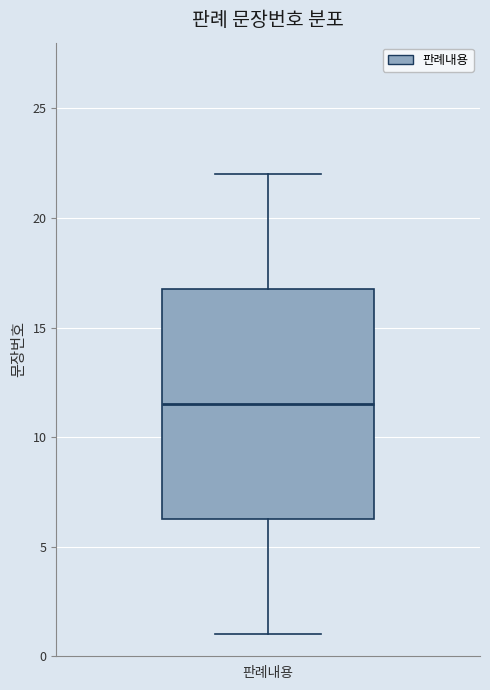

Read this box plot against the y-axis: the position of the median line, the range covered by the box, and the ends of both whiskers. The values are not printed on the chart, so give them approximately, as read against the axis.

median 11.5, box 6.5 to 17.0, whiskers 1.0 to 22.0